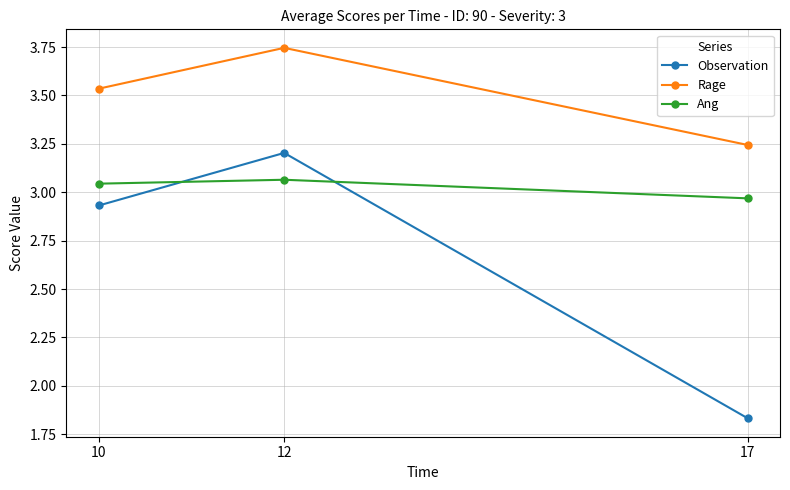

Count the Rage values in the range 3 to 4.

3